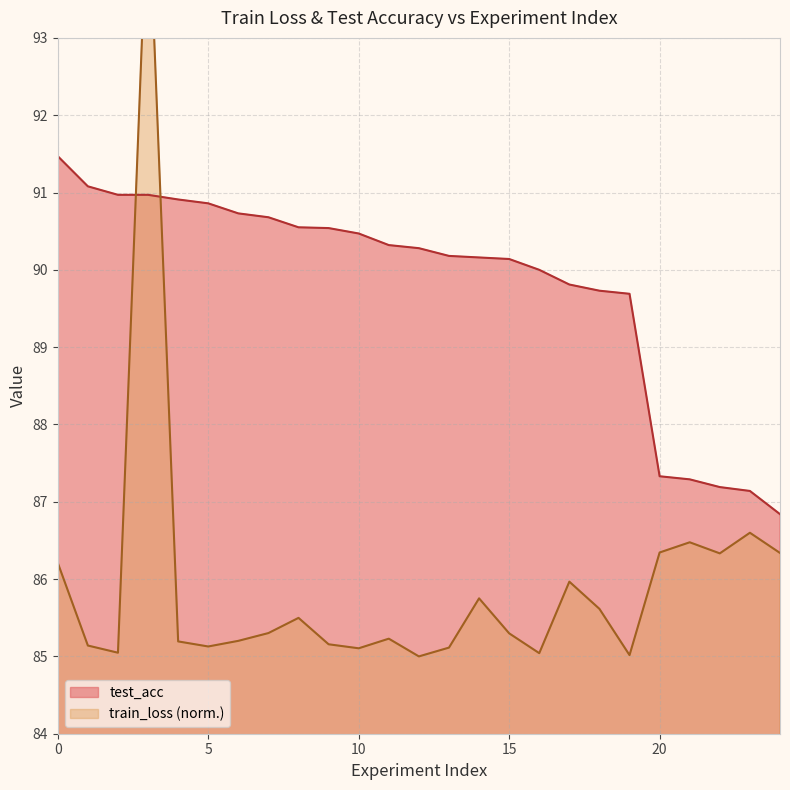

What is the minimum value for test_acc?

86.8